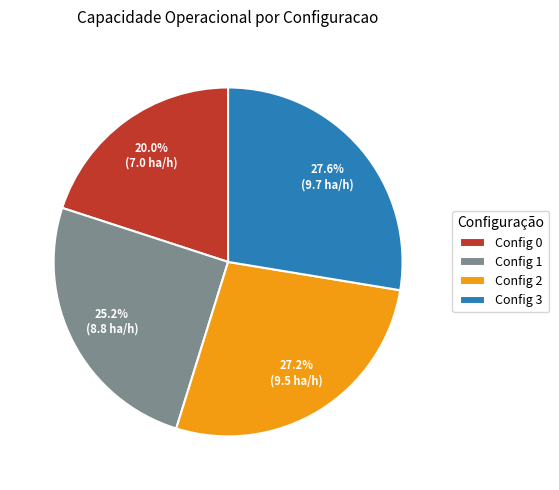

Does Config 3 represent more than half of the total?

No